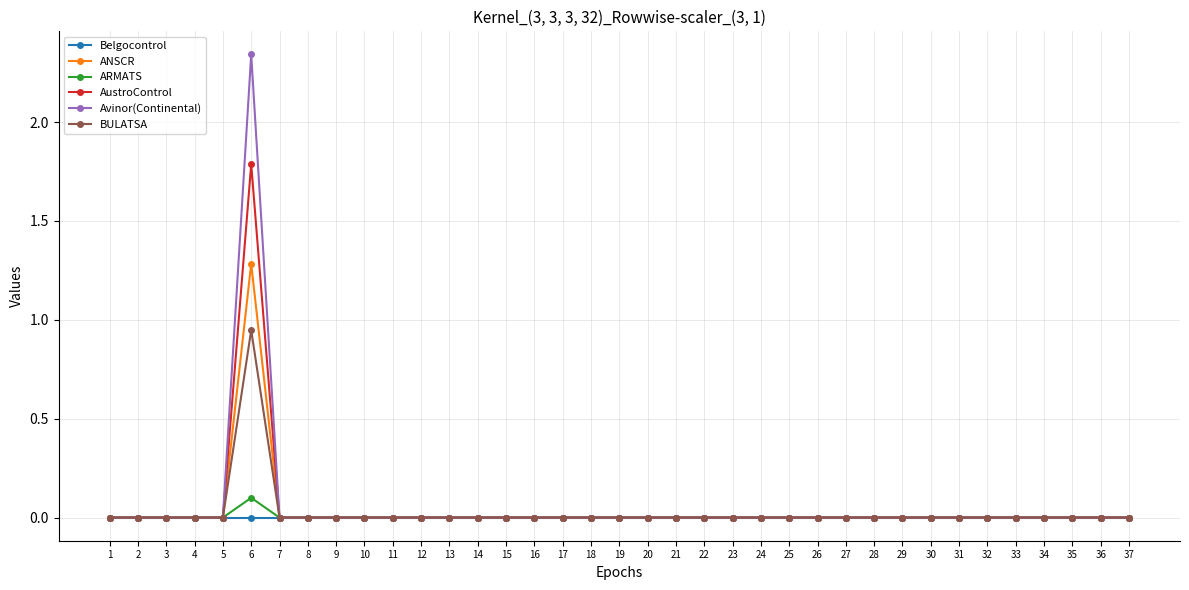

True or false: ANSCR has more than 0 interior local peaks.

True